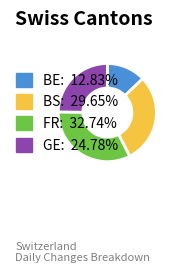

Is there a majority slice in this chart?

No